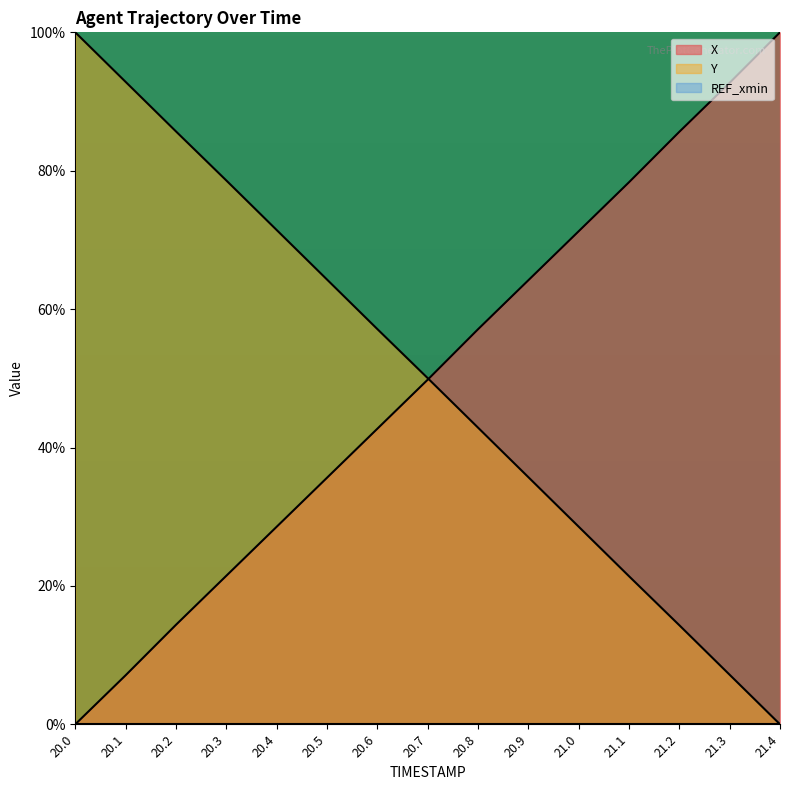

Which has a higher value, 20.8 or 21.1?

21.1